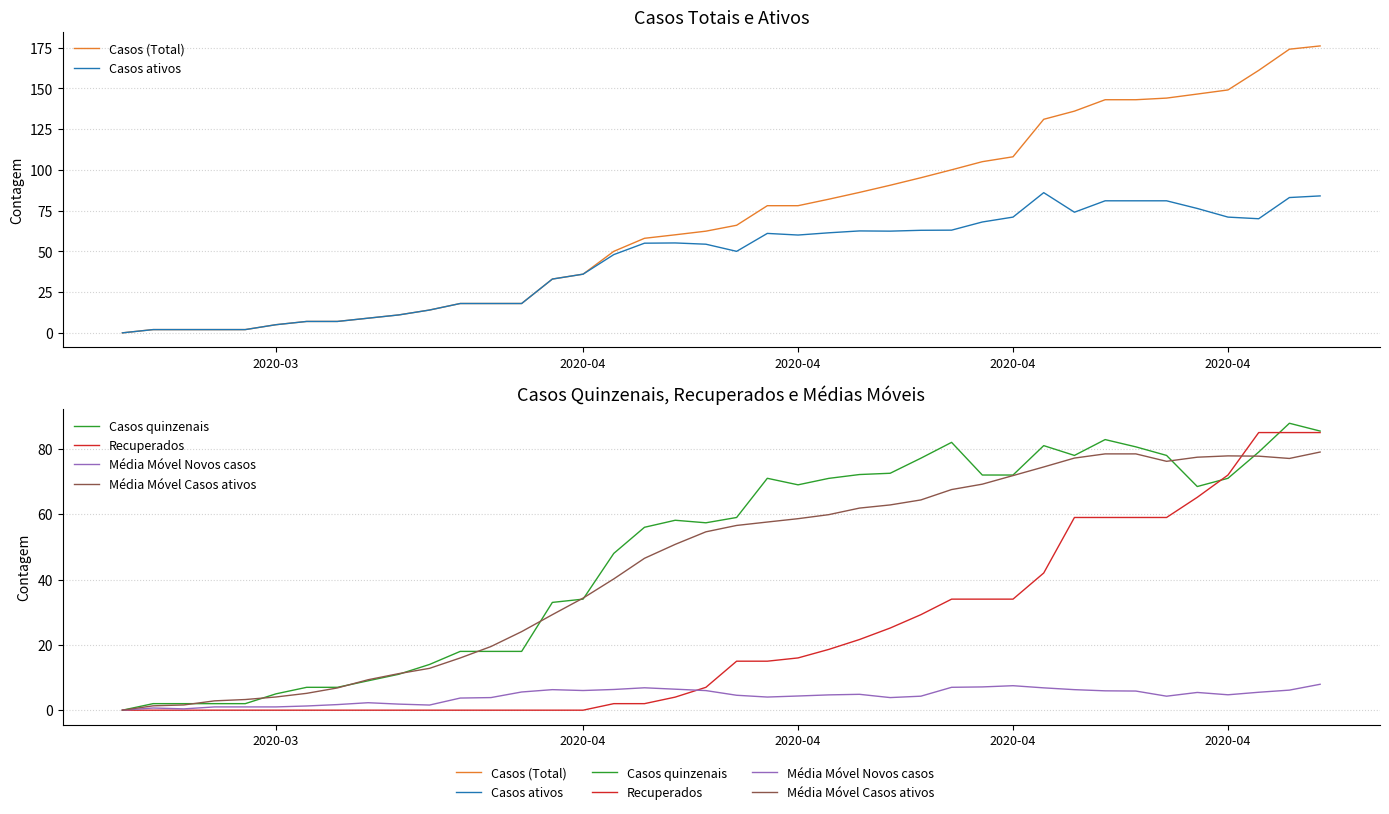

What is the label of the 3rd point from the left?

2020-04